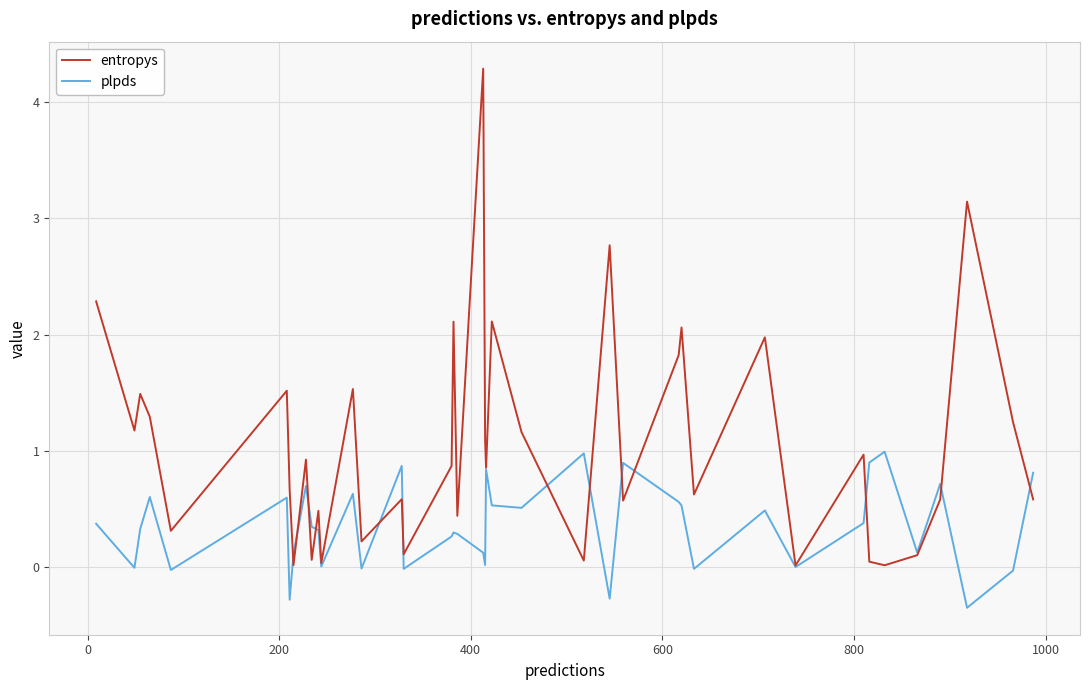

What is the smallest value displayed?

-0.3